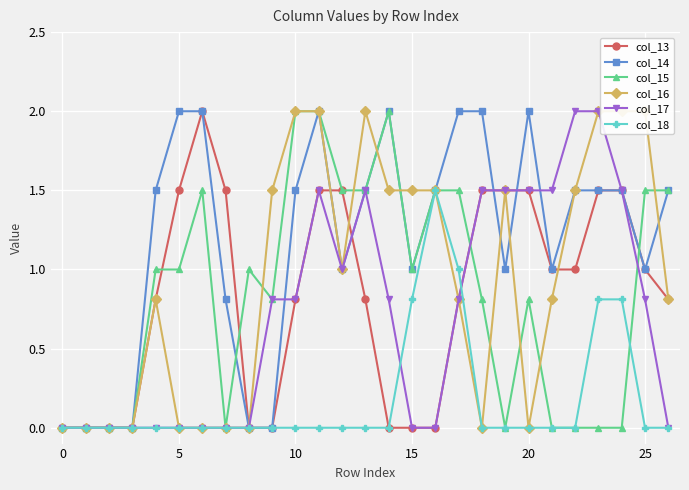

How many distinct data groups are displayed?

6